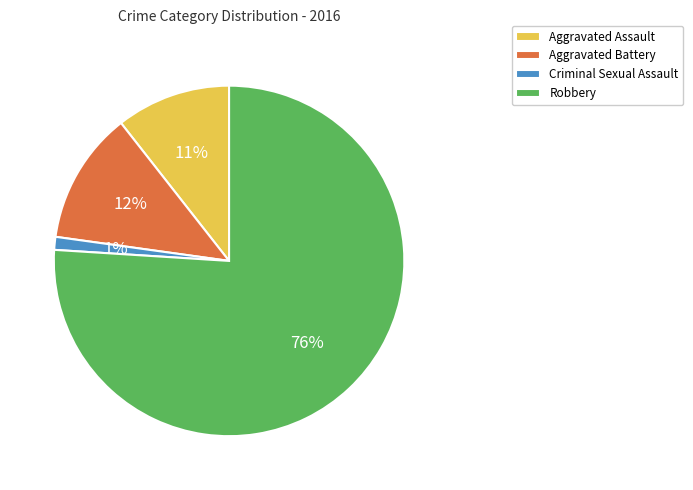

Between Robbery and Criminal Sexual Assault, which is larger?

Robbery